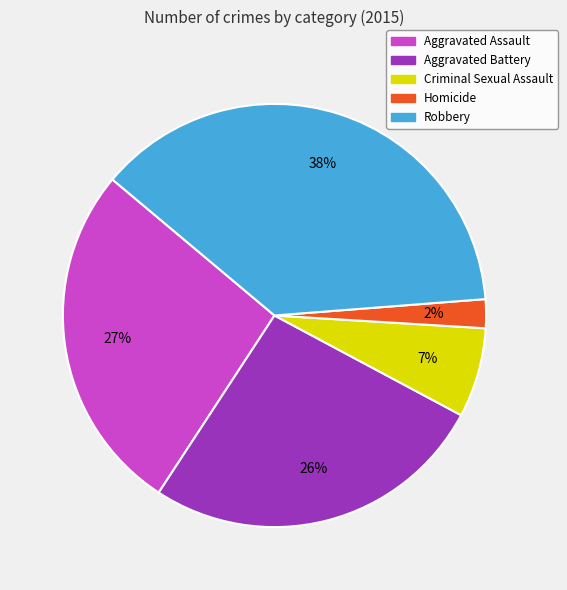

Do Aggravated Battery and Homicide together represent more than half of the pie?

No